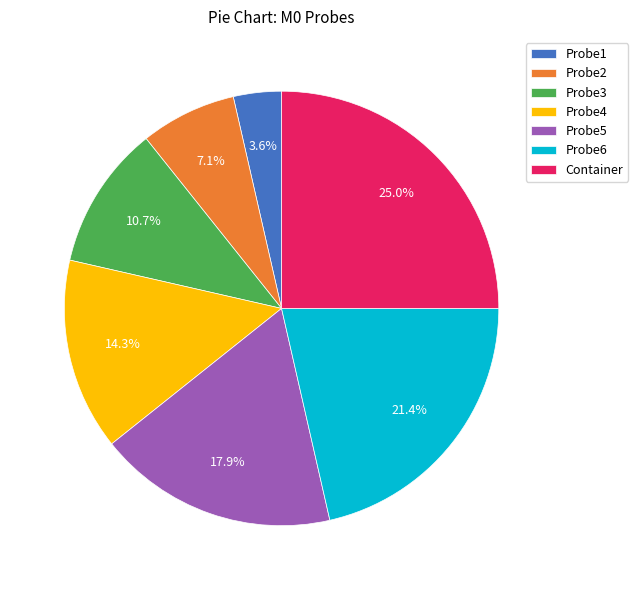

What percentage is the Probe6 slice, to the nearest percent?

21%